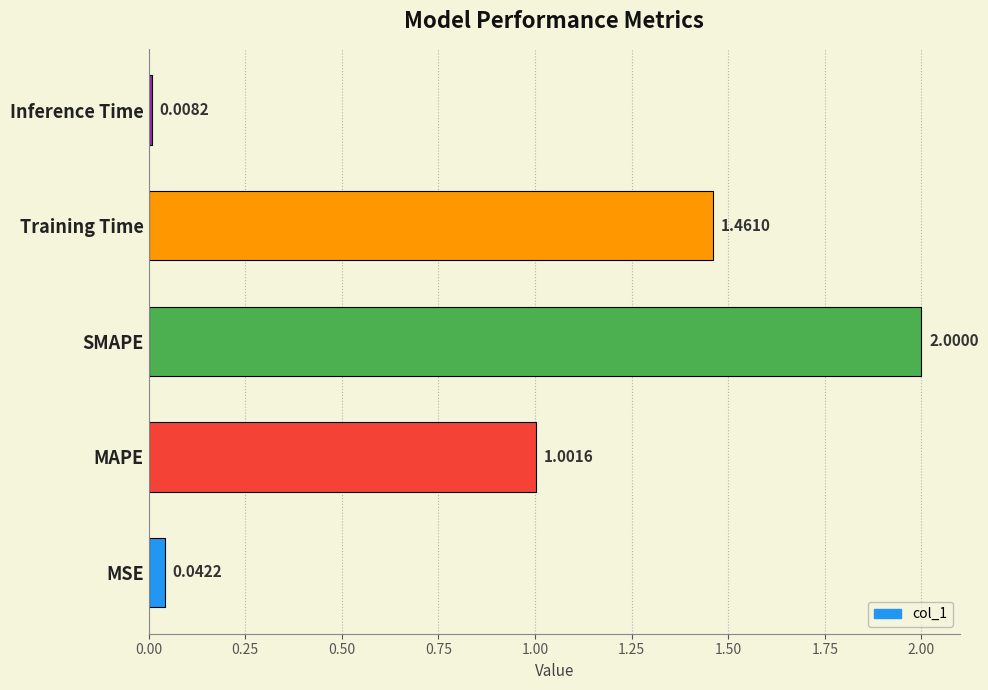

What is the change in value from MAPE to Inference Time?

-1.0